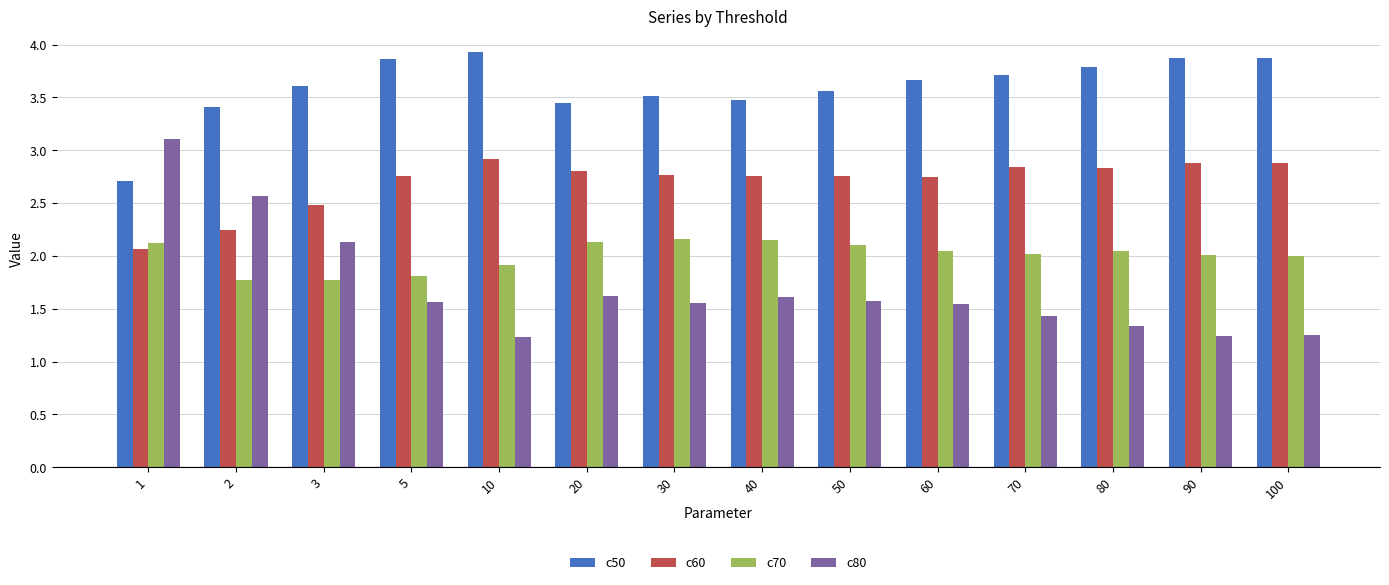

Read the c50 value at 100.

3.9